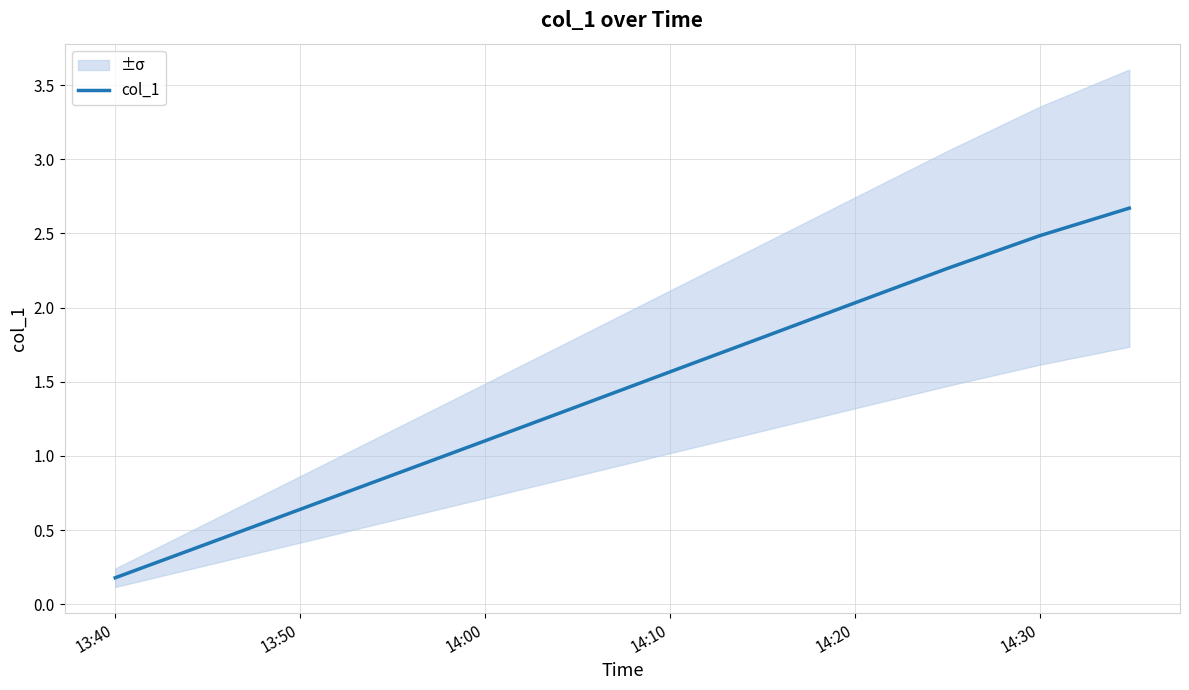

Is it true that col_1 equals 2.0 at 14:20?

True